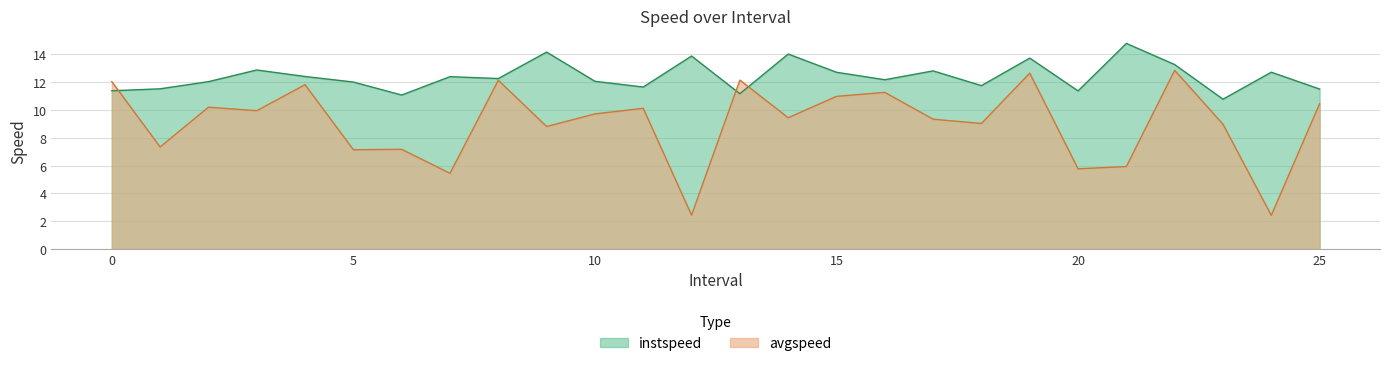

Reading left to right, what are all the values shown in this chart?

instspeed: 0=11.4	1=11.5	2=12.0	3=12.9	4=12.4	5=12.0	6=11.1	7=12.4	8=12.3	9=14.2	10=12.1	11=11.7	12=13.9	13=11.2	14=14.0	15=12.7	16=12.2	17=12.8	18=11.8	19=13.7	20=11.4	21=14.8	22=13.3	23=10.8	24=12.7	25=11.5
avgspeed: 0=12.0	1=7.3	2=10.2	3=10.0	4=11.8	5=7.1	6=7.2	7=5.4	8=12.1	9=8.8	10=9.7	11=10.1	12=2.4	13=12.2	14=9.4	15=11.0	16=11.3	17=9.3	18=9.0	19=12.7	20=5.8	21=5.9	22=12.9	23=9.0	24=2.4	25=10.5